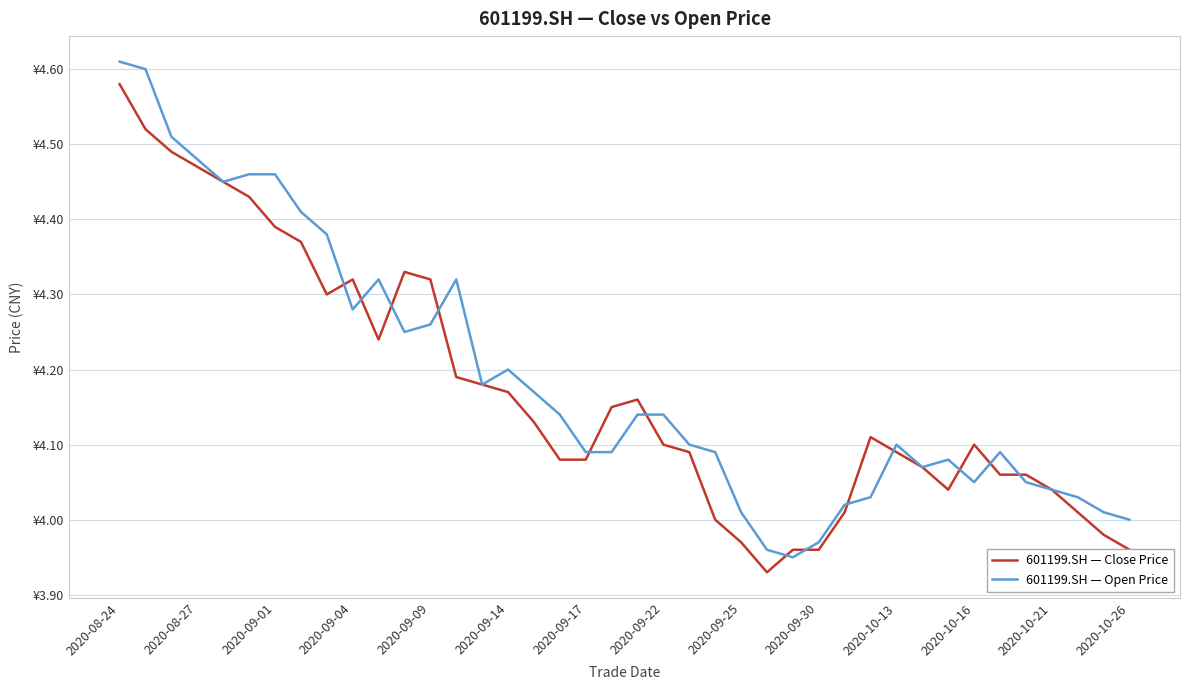

Reading right to left, transcribe all the data shown in this chart.

601199.SH — Close Price: 4.0	4.0	4.0	4.0	4.1	4.1	4.1	4.0	4.1	4.1	4.1	4.0	4.0	4.0	3.9	4.0	4.0	4.1	4.1	4.2	4.2	4.1	4.1	4.1	4.2	4.2	4.2	4.3	4.3	4.2	4.3	4.3	4.4	4.4	4.4	4.5	4.5	4.5	4.5	4.6
601199.SH — Open Price: 4.0	4.0	4.0	4.0	4.0	4.1	4.0	4.1	4.1	4.1	4.0	4.0	4.0	4.0	4.0	4.0	4.1	4.1	4.1	4.1	4.1	4.1	4.1	4.2	4.2	4.2	4.3	4.3	4.2	4.3	4.3	4.4	4.4	4.5	4.5	4.5	4.5	4.5	4.6	4.6